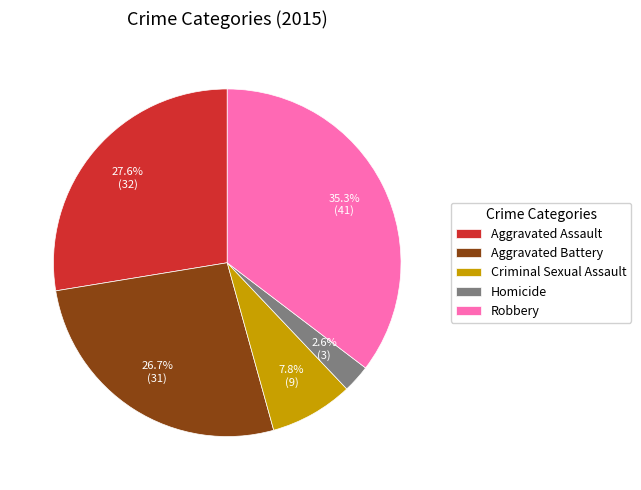

How much of the chart is everything except Robbery?

64.7%